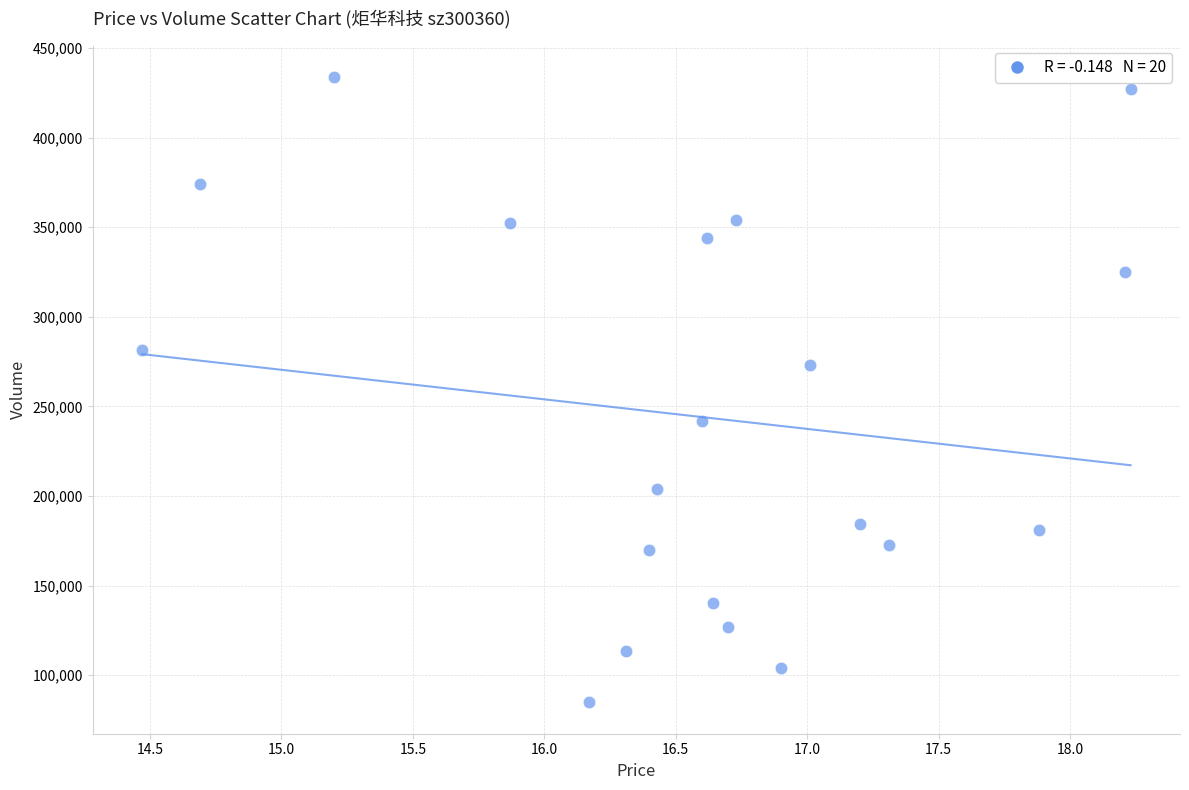

What is the range of Y values (max minus min)?

348972